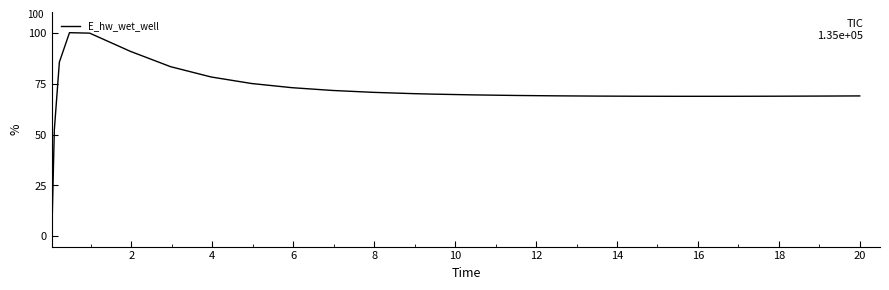

Is this an area chart (filled region under the line)?

No